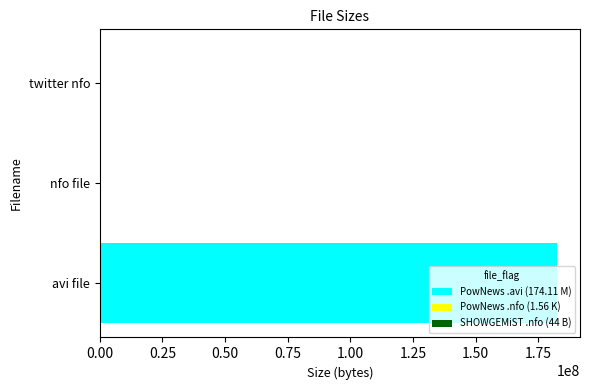

Which has a higher value, twitter nfo or avi file?

avi file